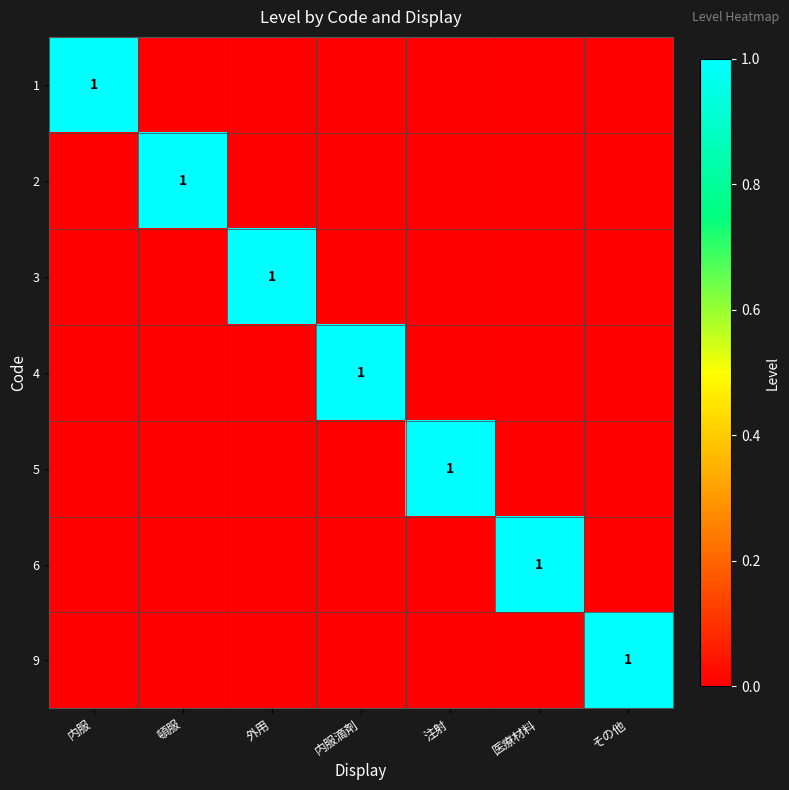

The value of 5 at 注射 is 1. True or false?

True